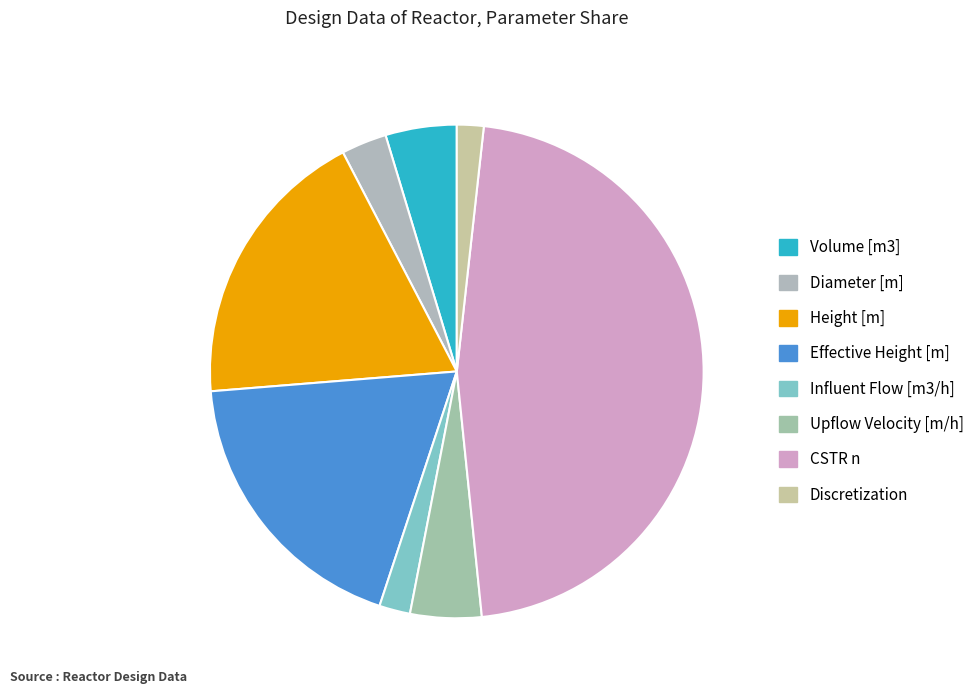

Is there a majority slice in this chart?

No